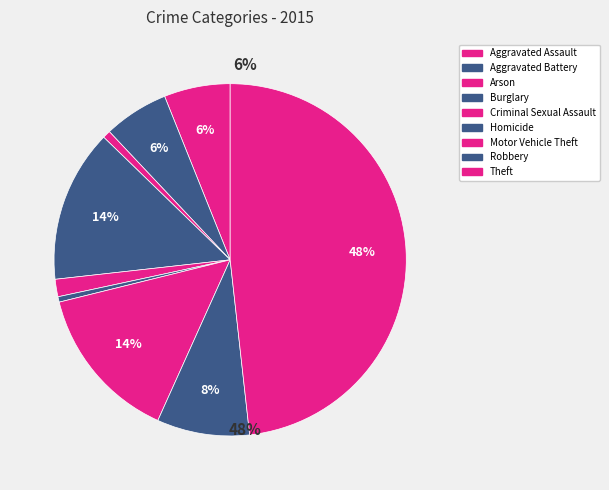

How many slices are in this pie chart?

9